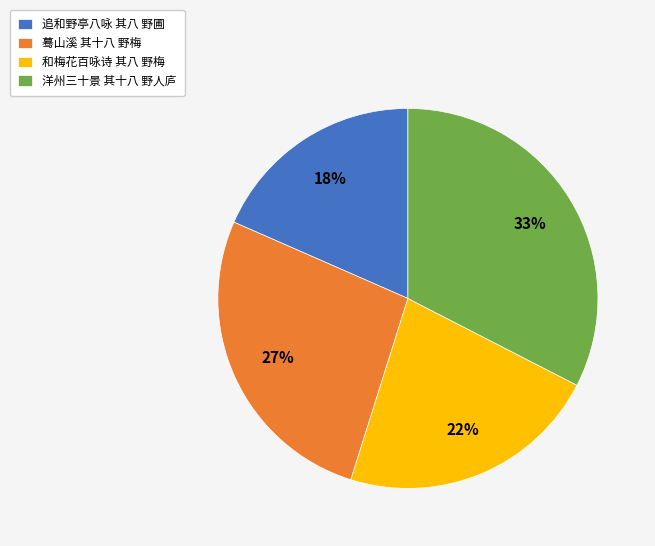

Is the sum of 追和野亭八咏 其八 野圃 and 和梅花百咏诗 其八 野梅 greater than half?

No